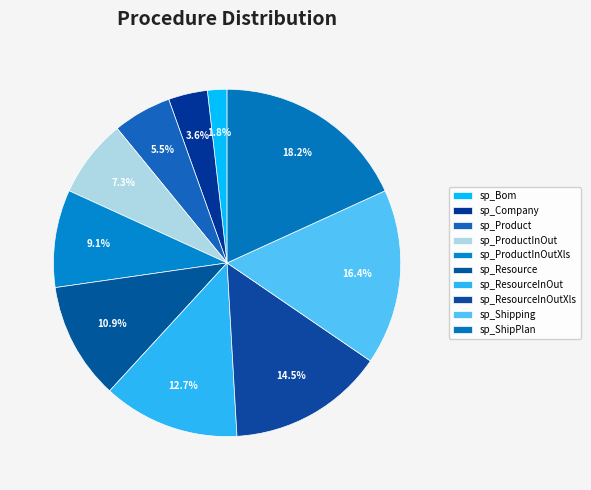

How many slices are in this pie chart?

10